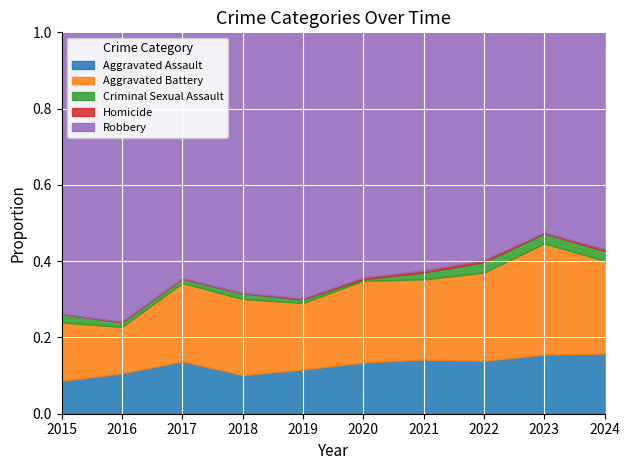

True or false: Aggravated Assault has more than 2 points higher than both neighbors.

True